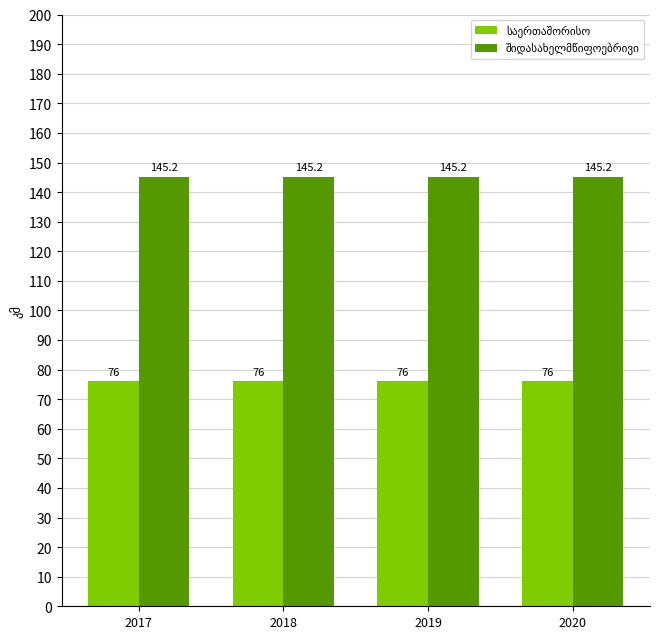

At how many categories does at least one series exceed 83?

4